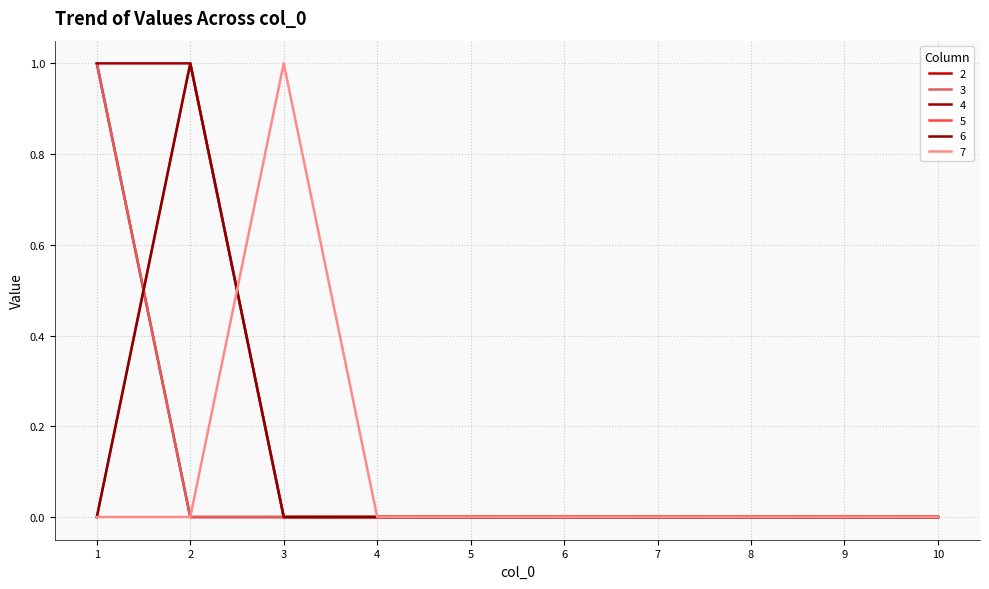

What is the sum of all 5 values?

1